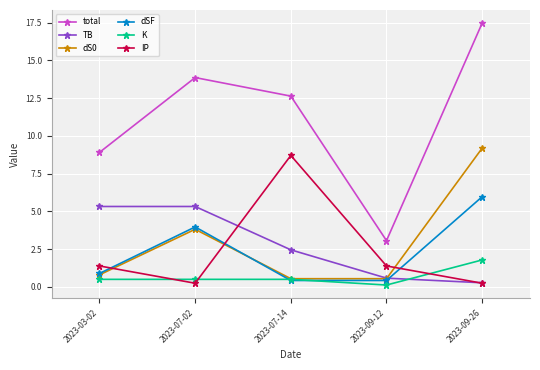

Where do IP and dSF first cross each other?

2023-03-02 and 2023-07-02